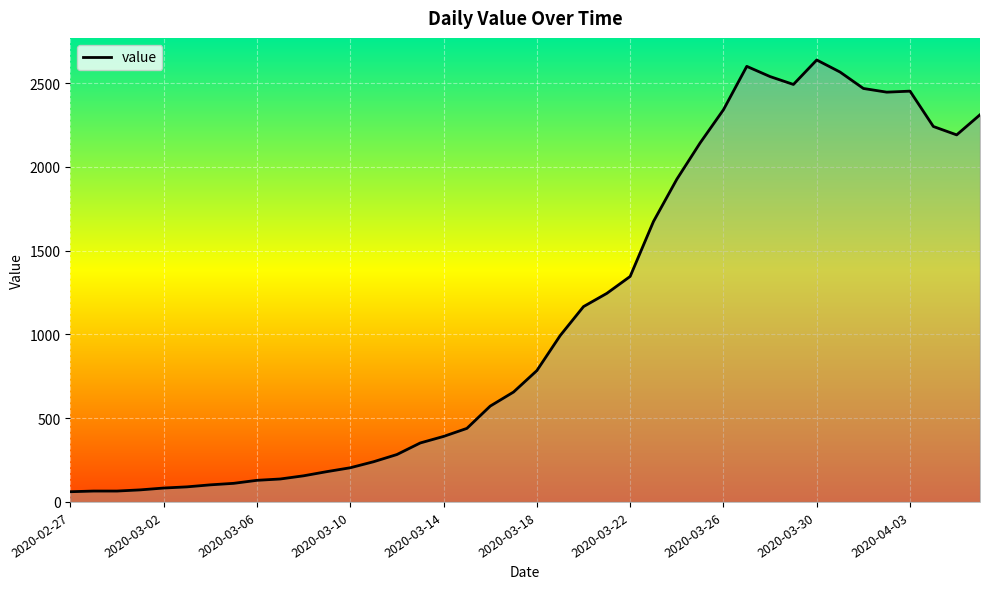

What is the difference between the maximum and minimum values?

2577